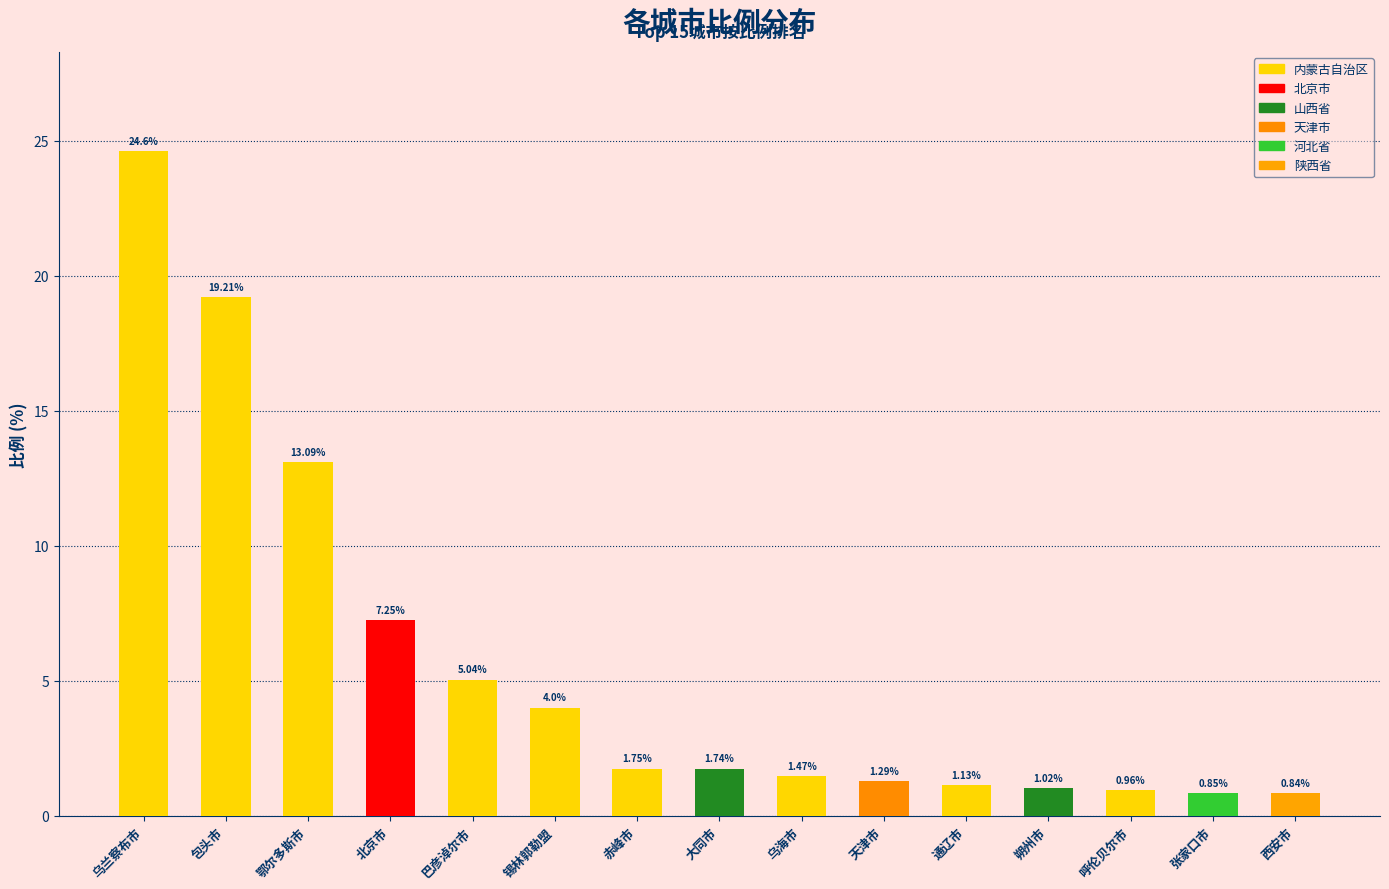

Reading left to right, transcribe all the data shown in this chart.

乌兰察布市=24.6	包头市=19.2	鄂尔多斯市=13.1	北京市=7.2	巴彦淖尔市=5.0	锡林郭勒盟=4.0	赤峰市=1.8	大同市=1.7	乌海市=1.5	天津市=1.3	通辽市=1.1	朔州市=1.0	呼伦贝尔市=1.0	张家口市=0.8	西安市=0.8